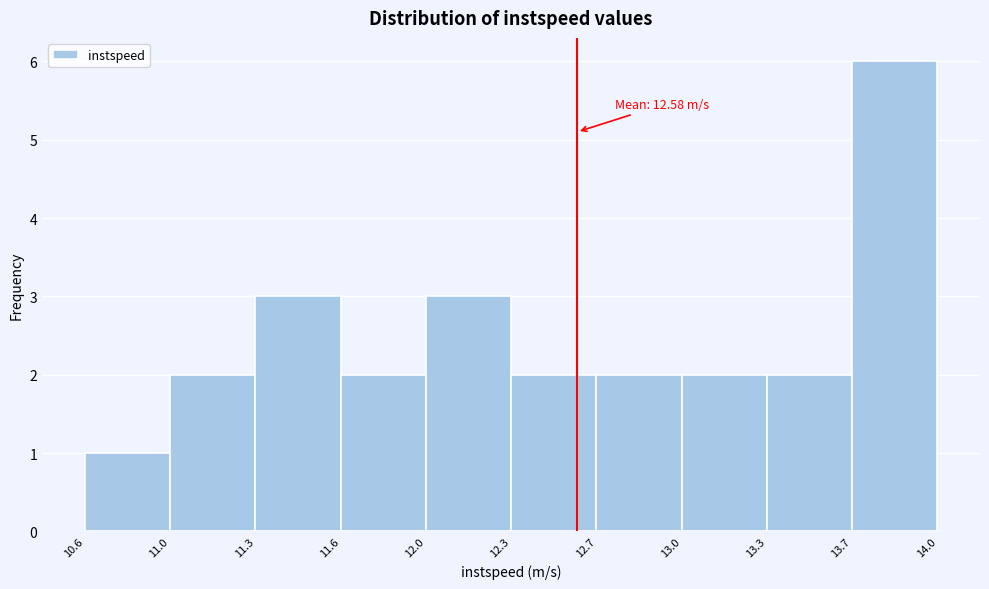

Reading left to right, list all the values displayed in this chart.

1	2	3	2	3	2	2	2	2	6